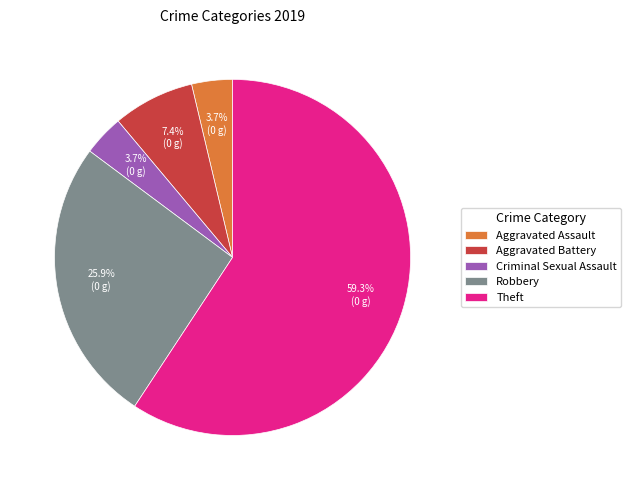

To the nearest percent, what portion does Robbery represent?

26%